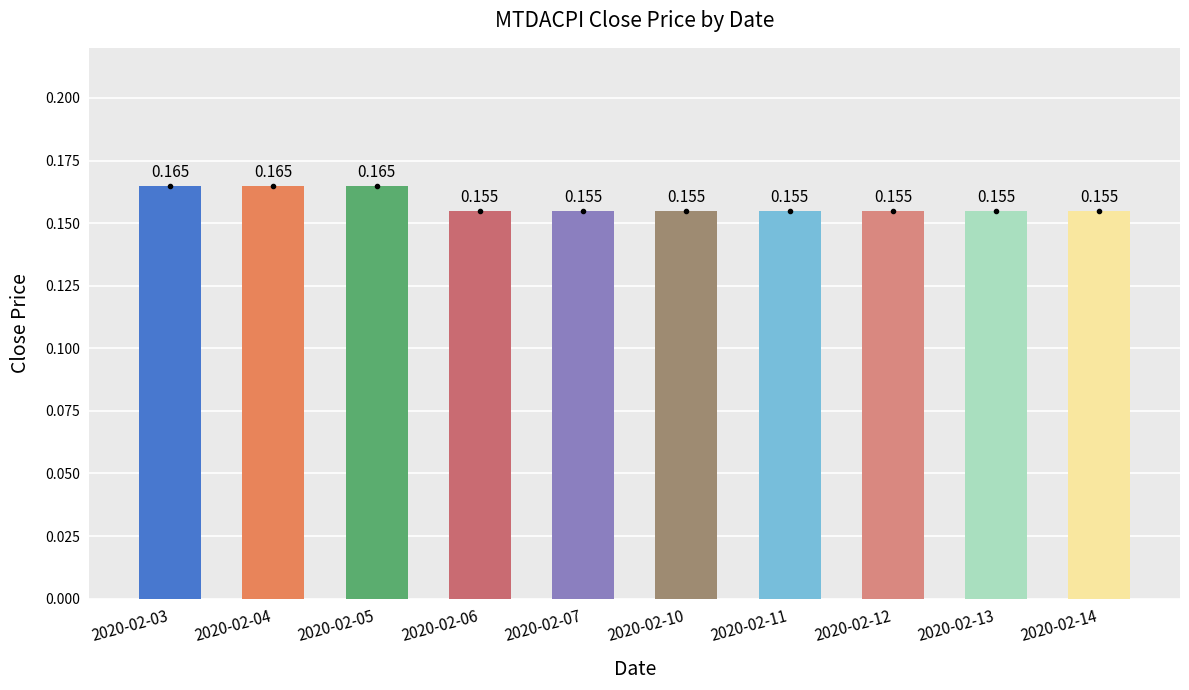

Count the number of categories in the chart.

10